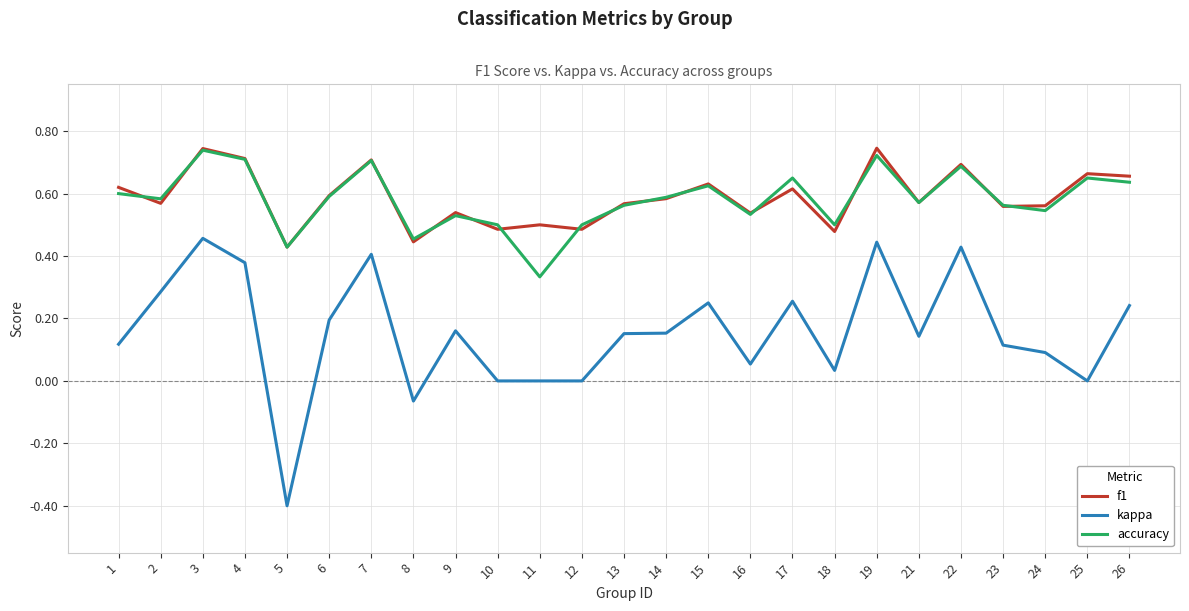

What is the smallest value displayed?

-0.4